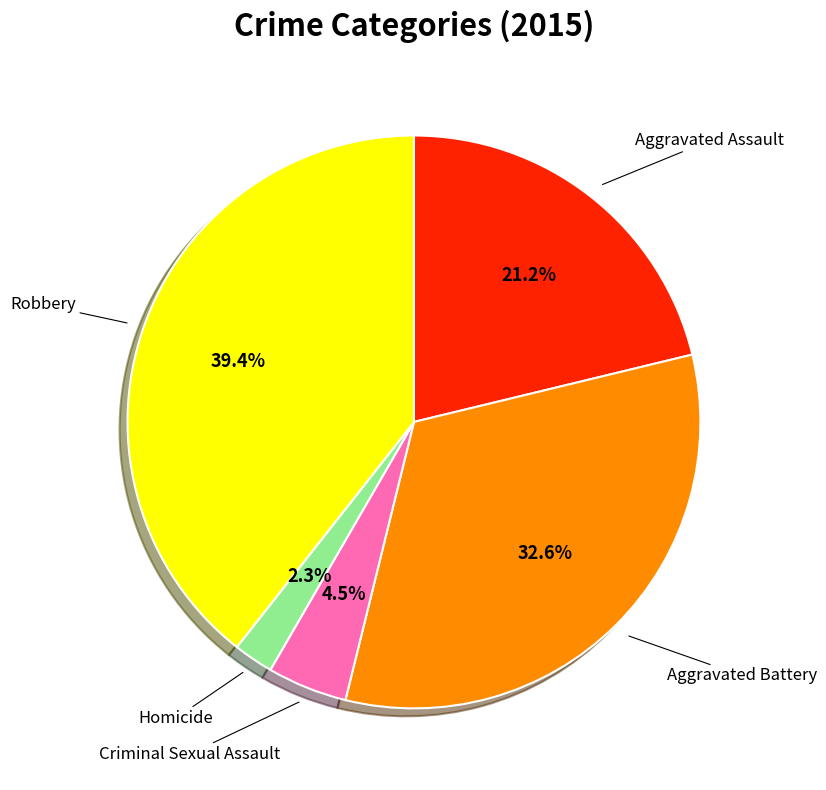

To the nearest percent, what is the average slice percentage?

20%